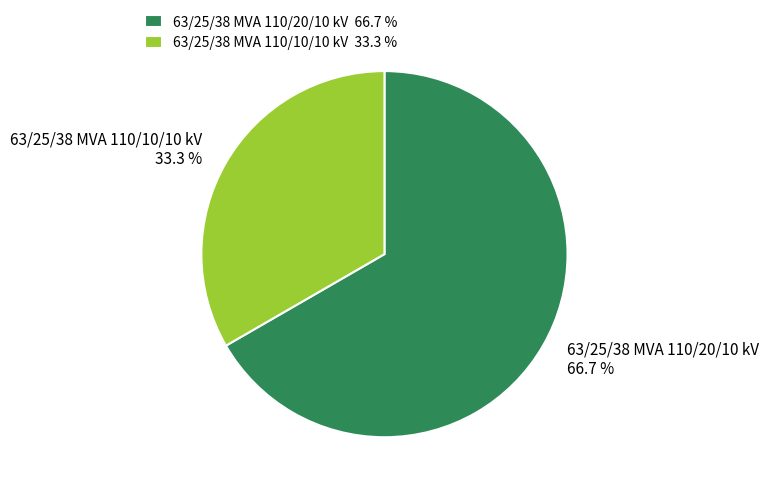

To the nearest percent, what is the average slice percentage?

50%